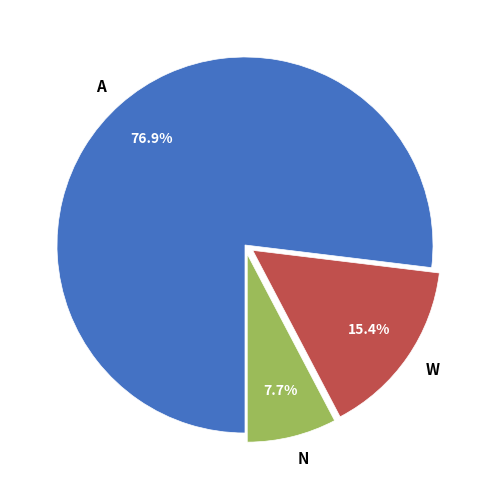

Rank the categories by value from lowest to highest.

N, W, A